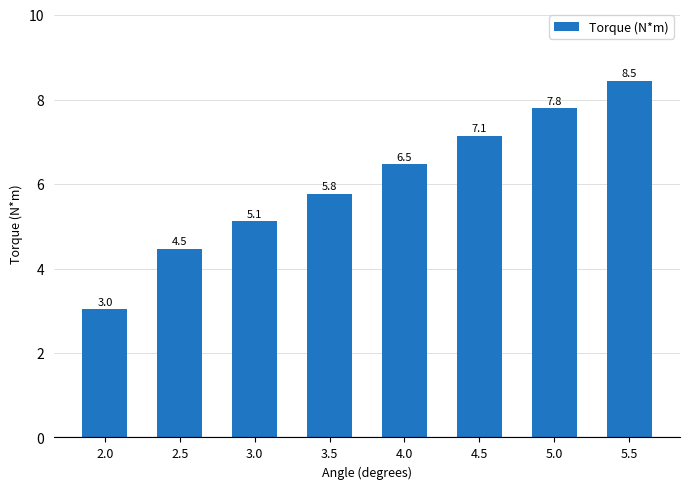

Reading left to right, list all the values displayed in this chart.

3.0	4.5	5.1	5.8	6.5	7.1	7.8	8.5